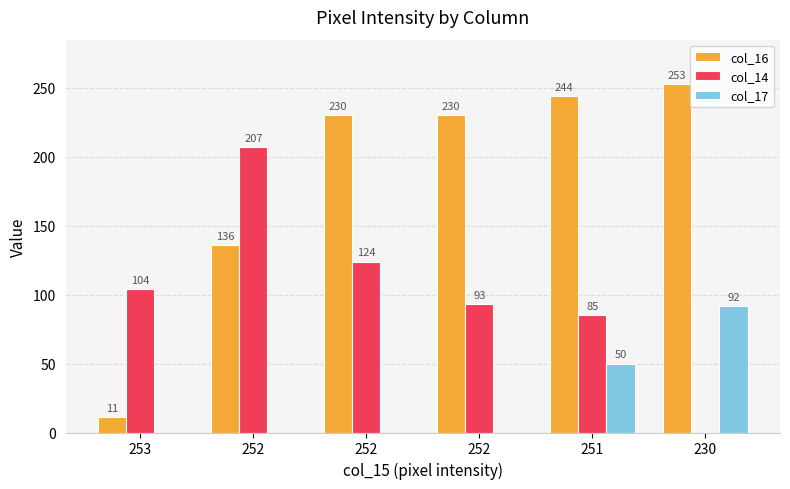

How many values in col_14 are above zero?

5